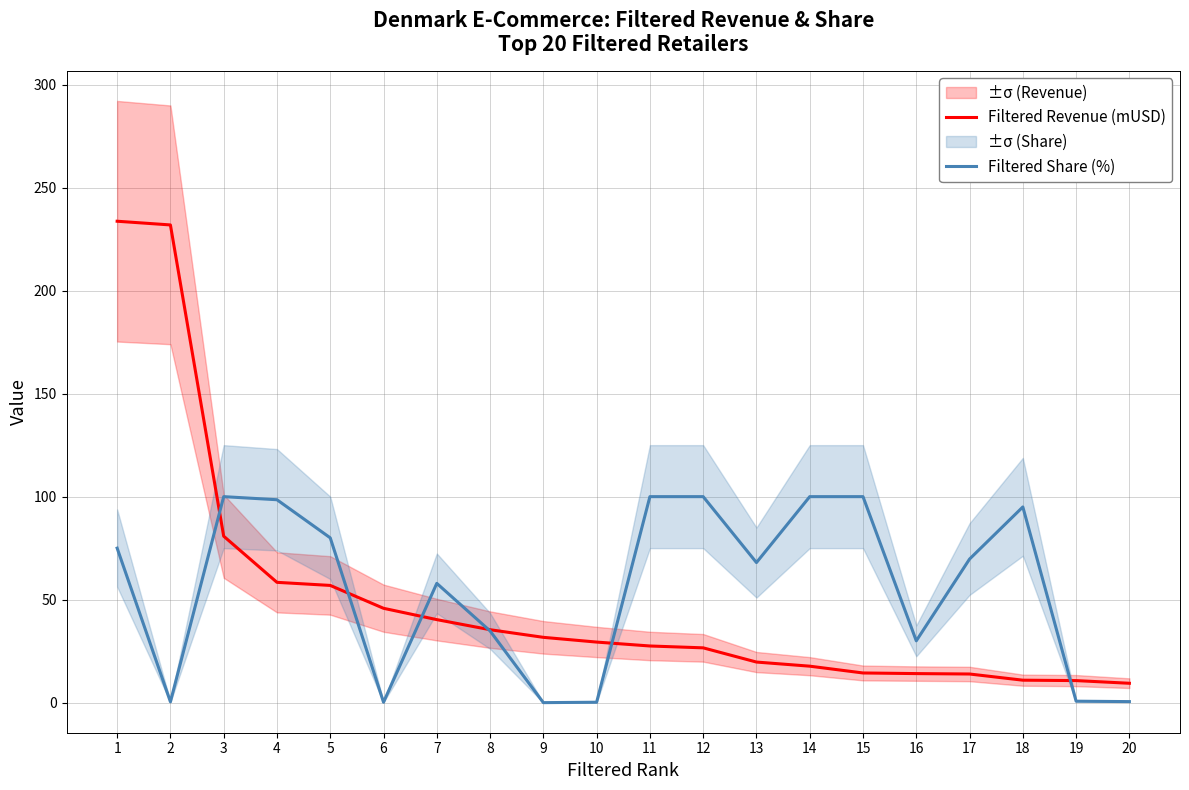

True or false: Filtered Share (%) and Filtered Revenue (mUSD) intersect in this chart.

True